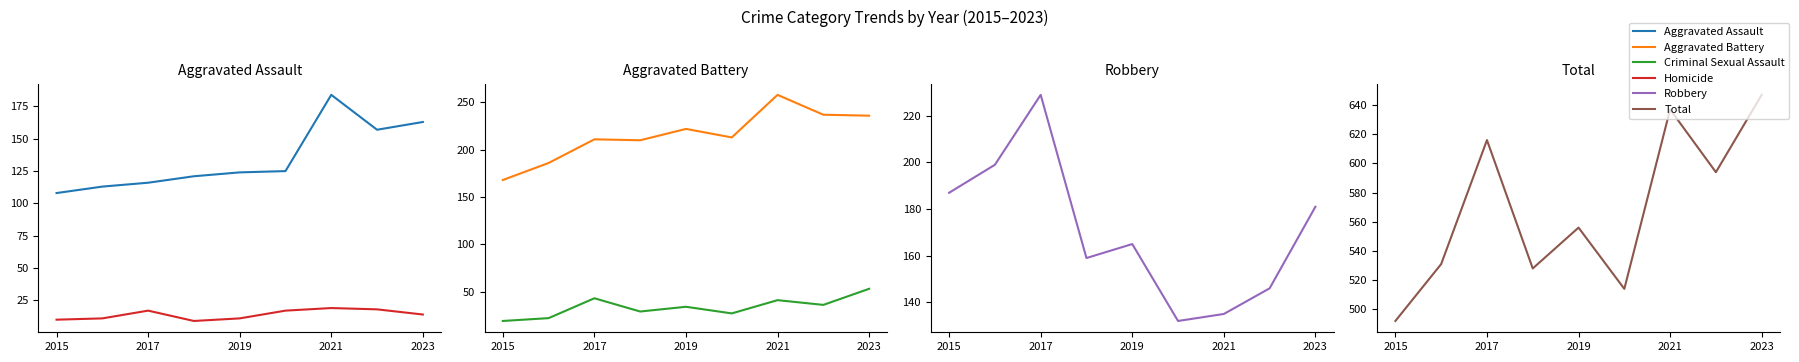

Which series has the largest range (max minus min)?

Total